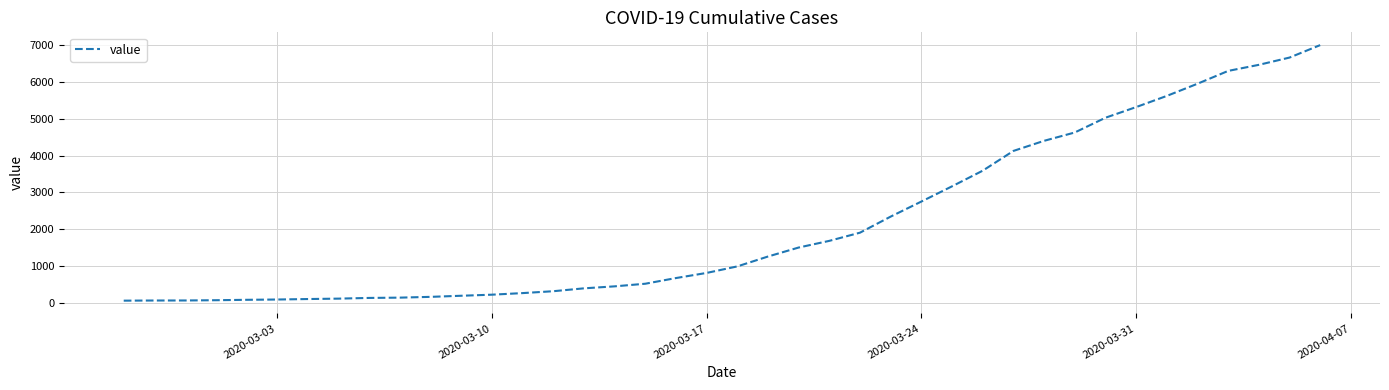

What is the maximum value shown in the chart?

6995